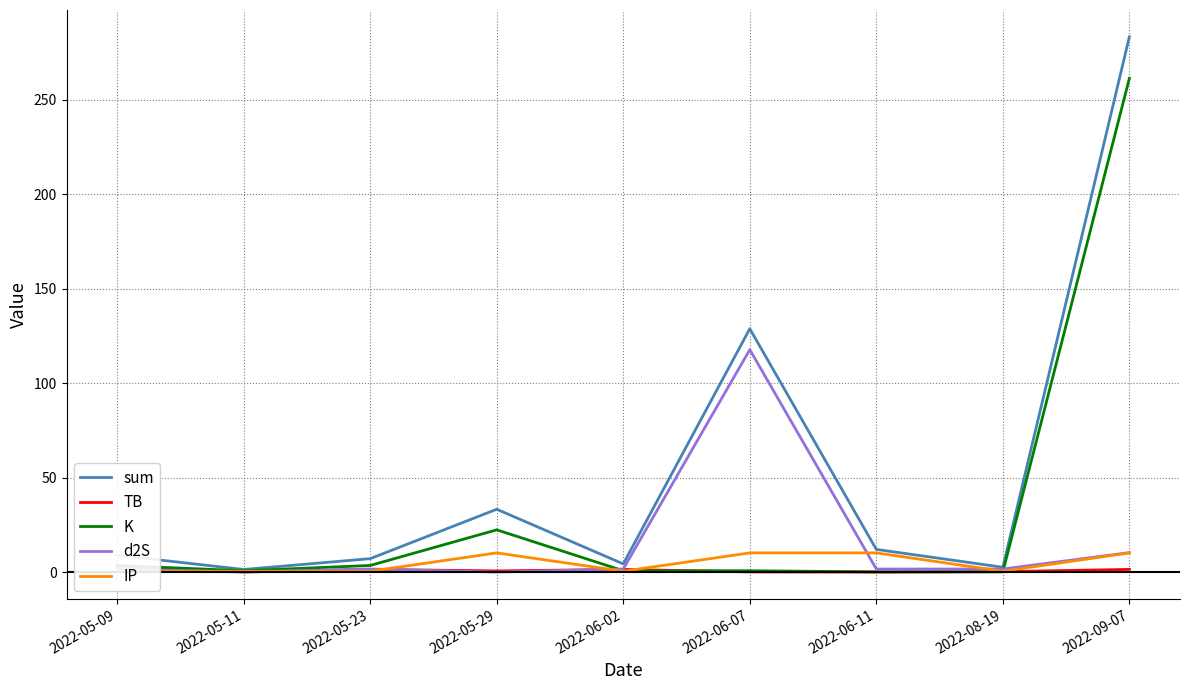

What position from the right is 2022-06-11?

3